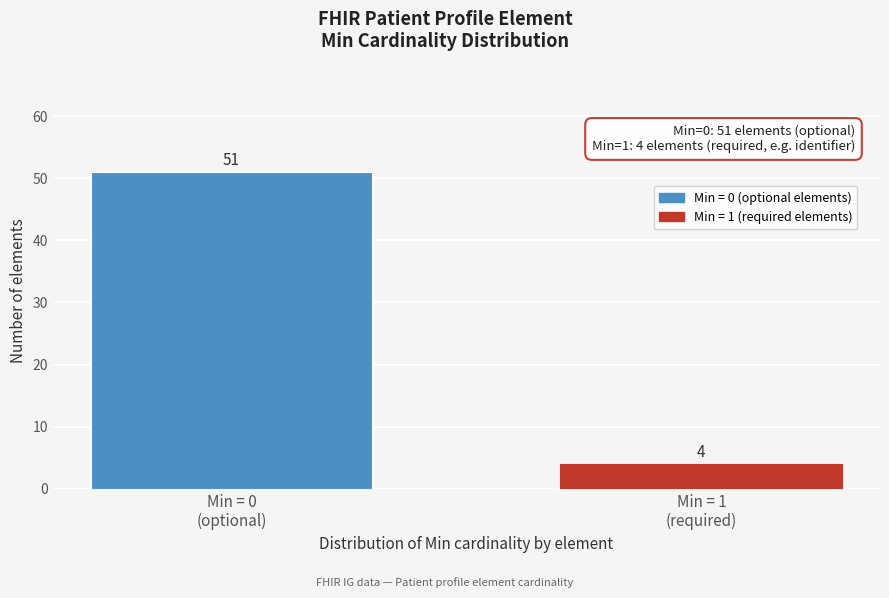

Reading left to right, transcribe all the data shown in this chart.

51	4